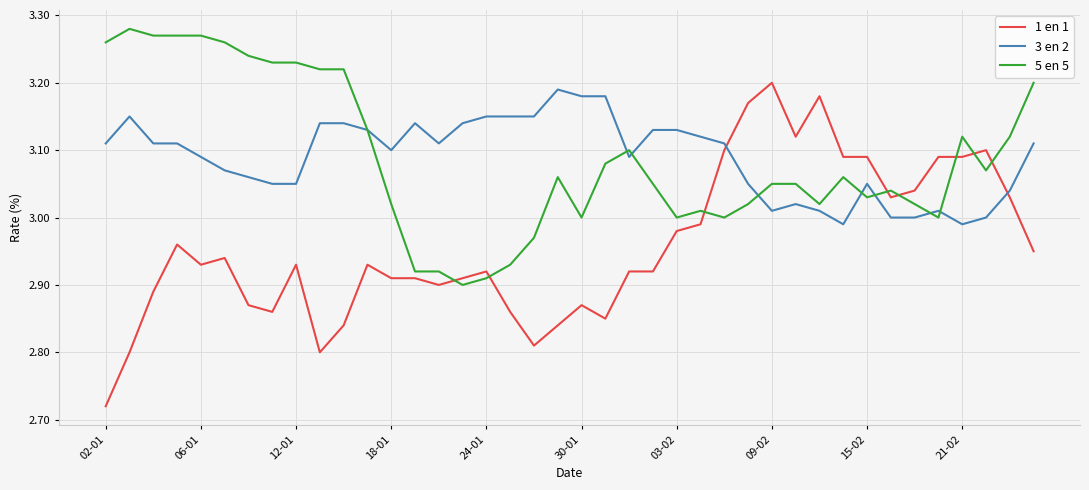

Which series ends up on top after the final intersection of 3 en 2 and 1 en 1?

3 en 2